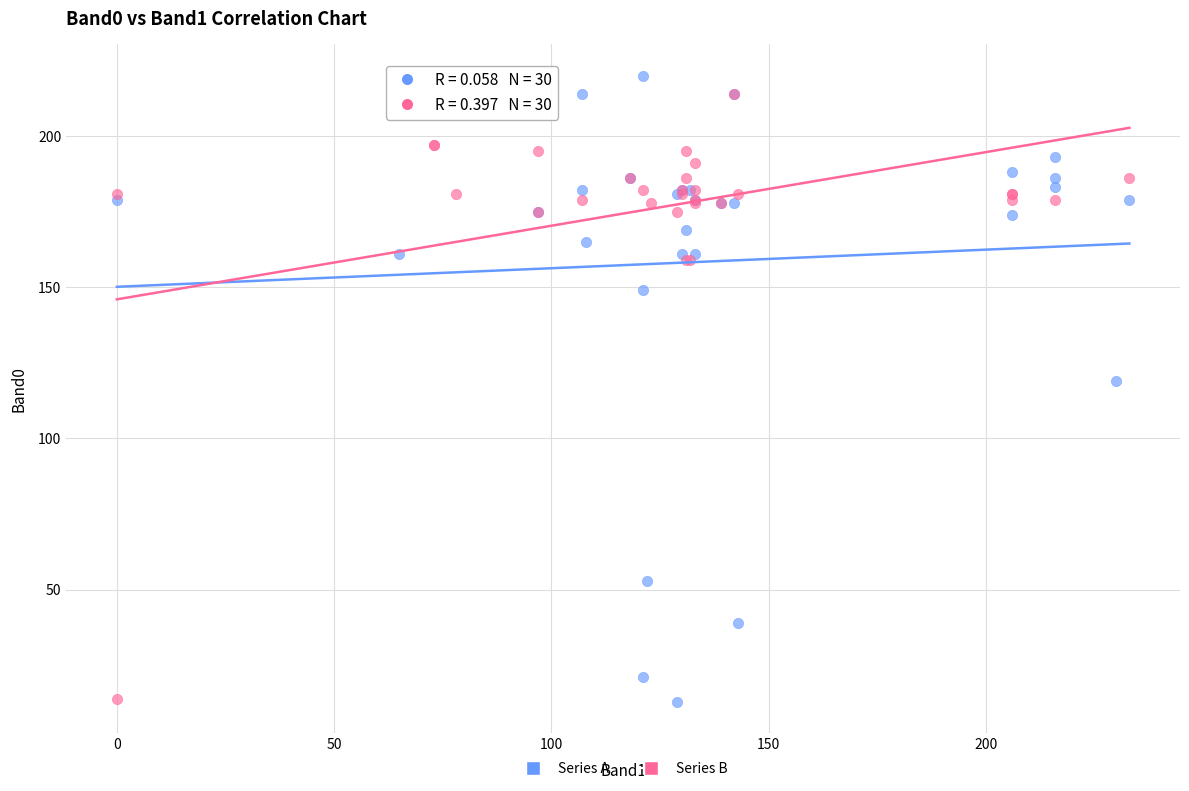

What are all the series names shown in the legend?

Series A, Series B